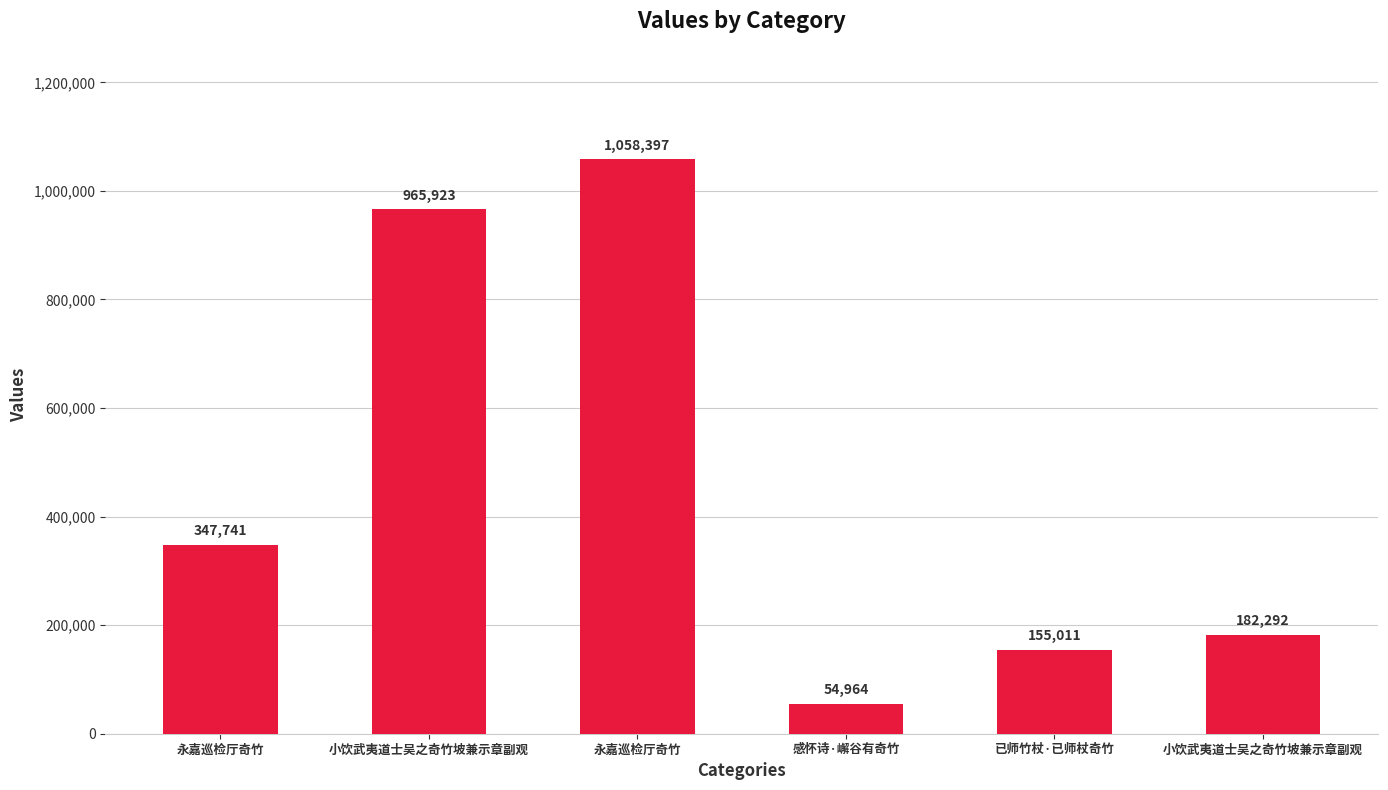

What is the value of the 2nd bar from the left?

965923